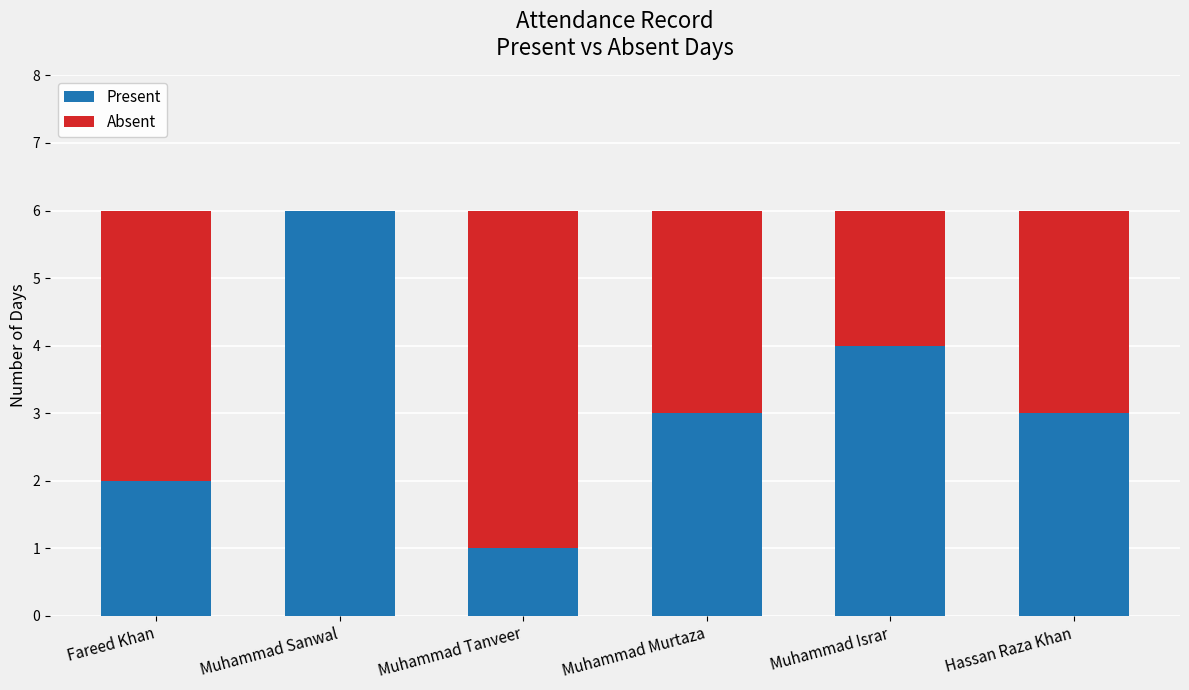

What is the total value across all series at Hassan Raza Khan?

6